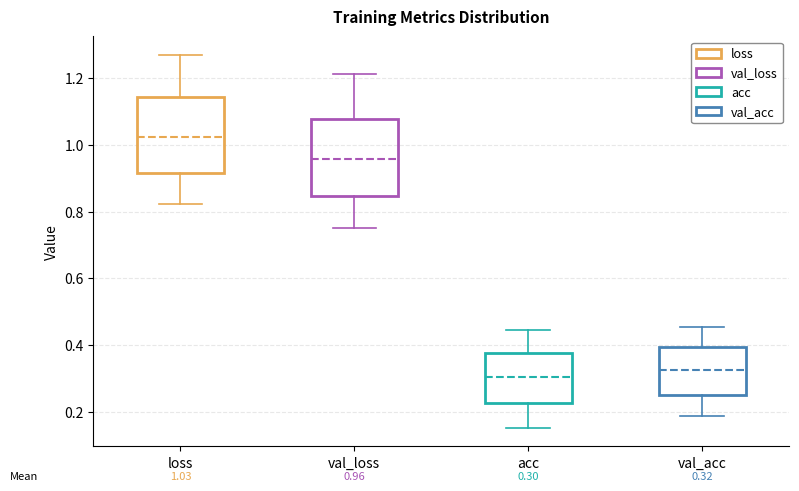

Which box's median line is the highest?

loss